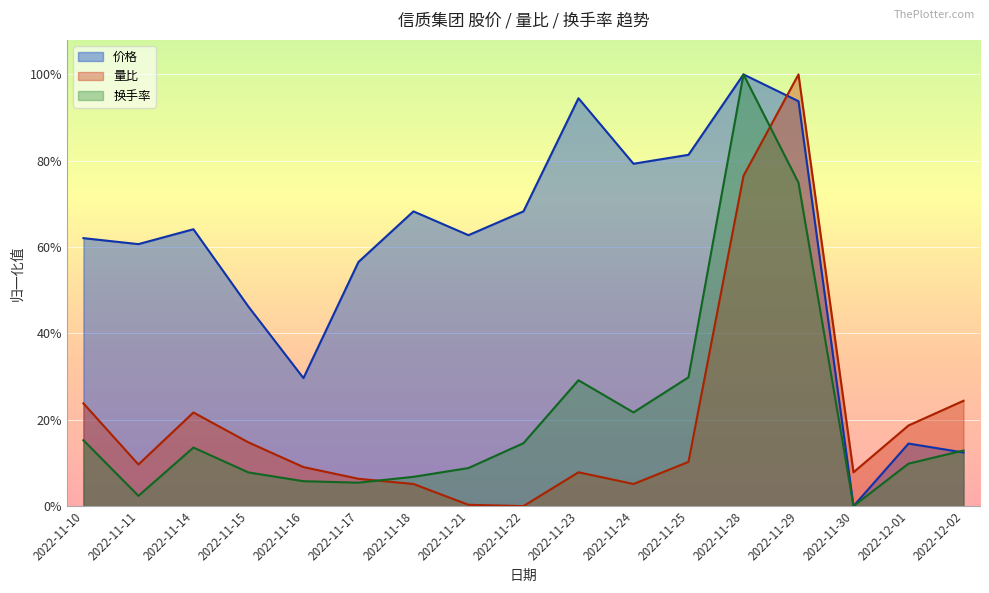

Is the value of 价格 at 2022-11-15 greater than the value of 量比 at 2022-11-29?

No